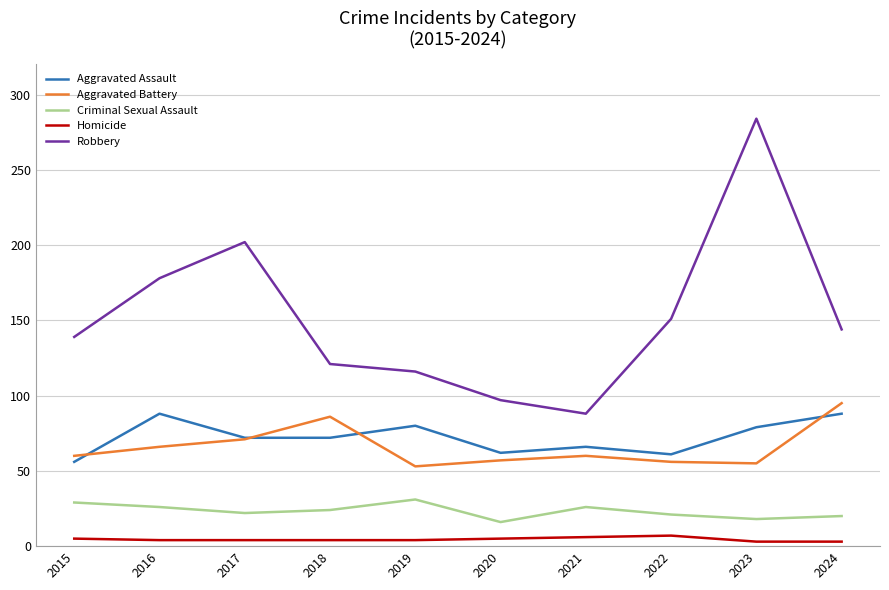

What is the lowest value of the Criminal Sexual Assault series?

16